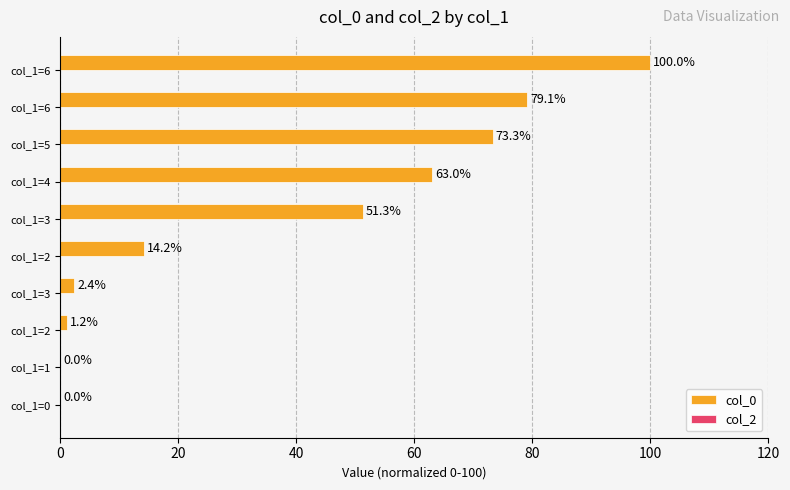

How many values exceed 51?

5